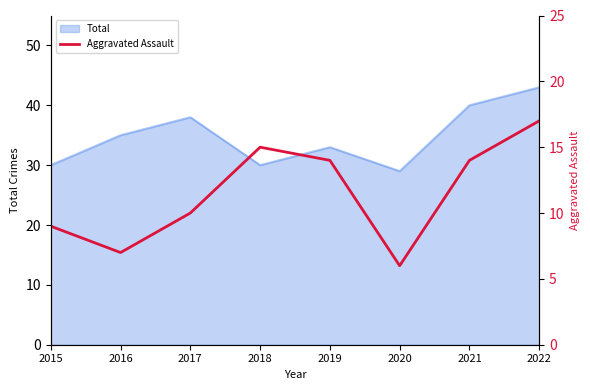

What is the maximum value shown in the chart?

17